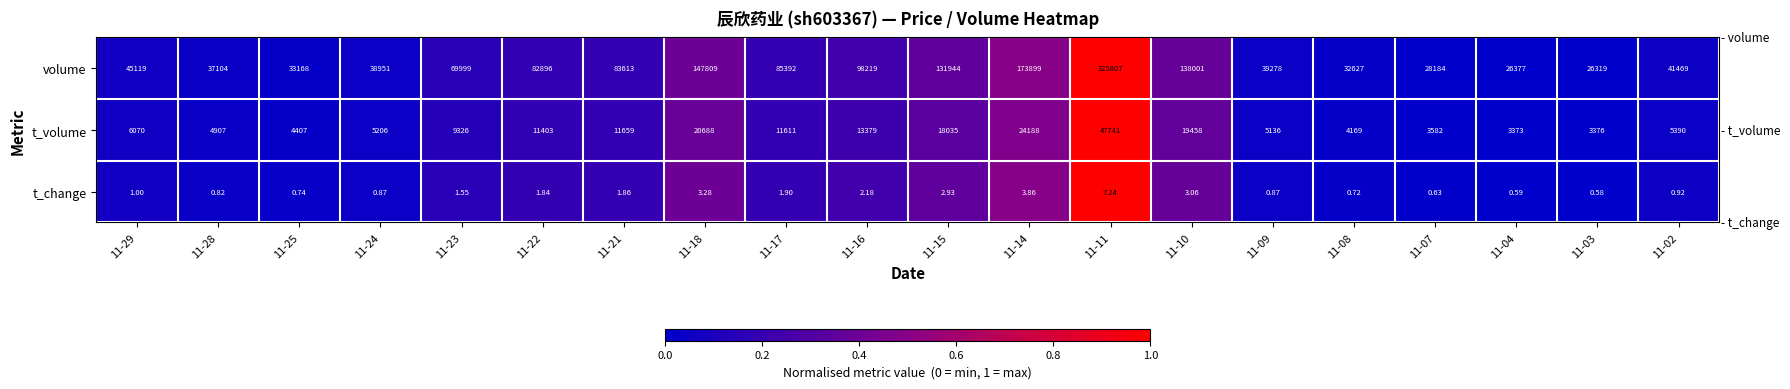

Is the value of t_volume at 11-22 greater than the value of volume at 11-10?

No